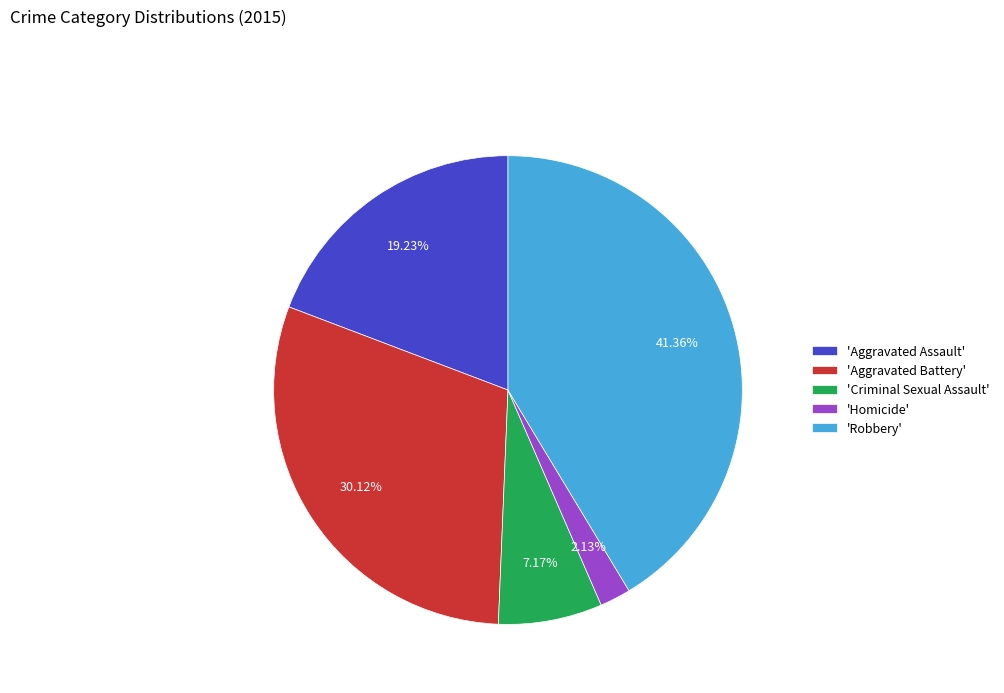

Which category has the biggest portion of the pie?

'Robbery'